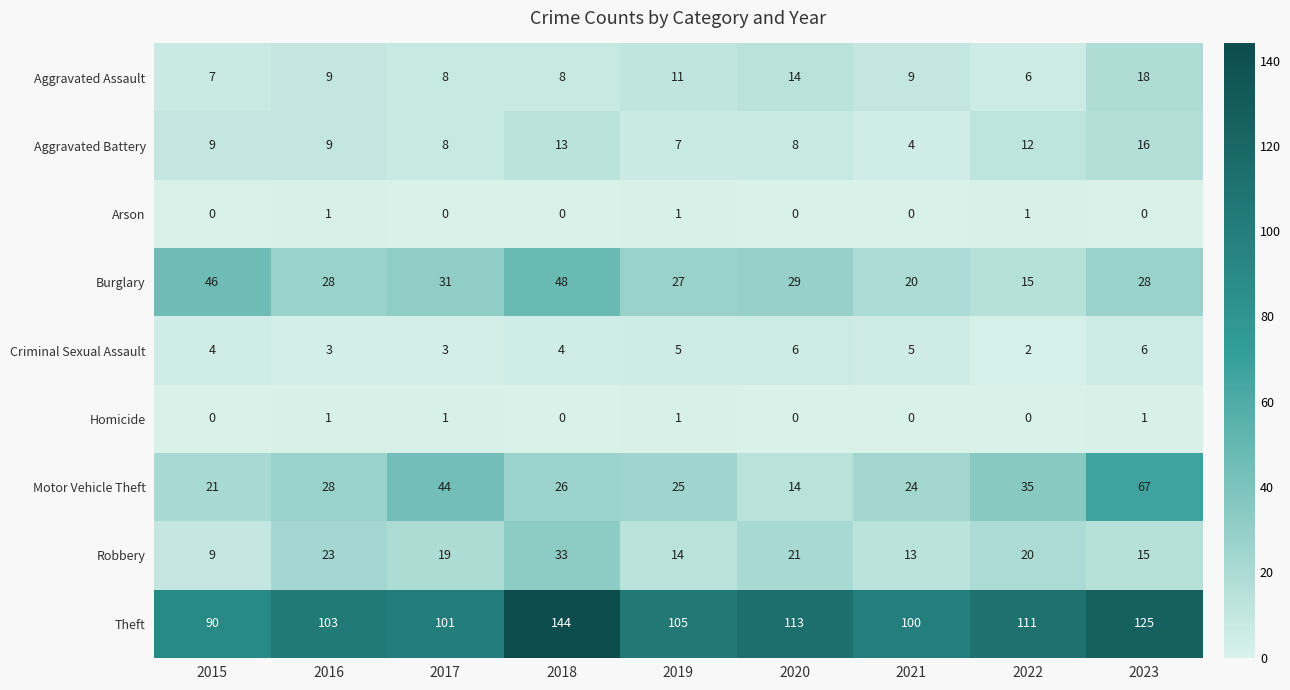

The value of Theft at 2020 is 113. True or false?

True